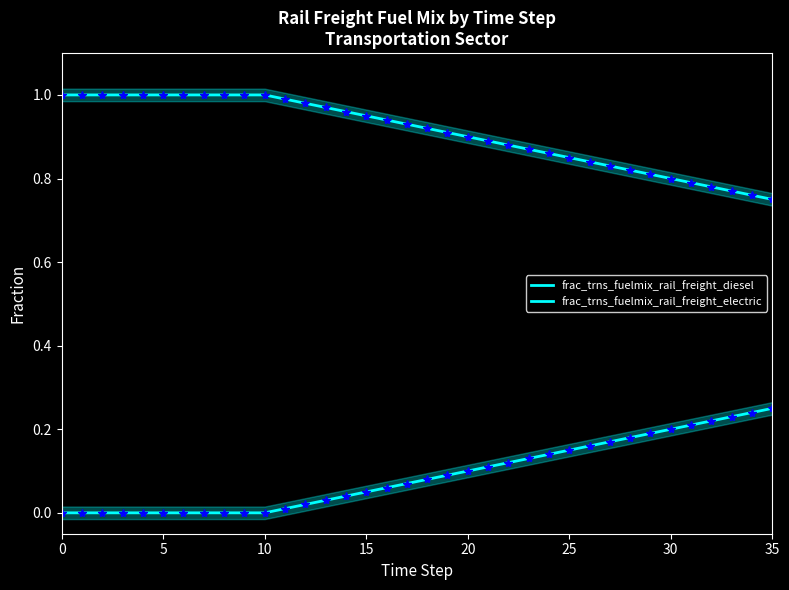

What is the label of the 16th point from the left?

15